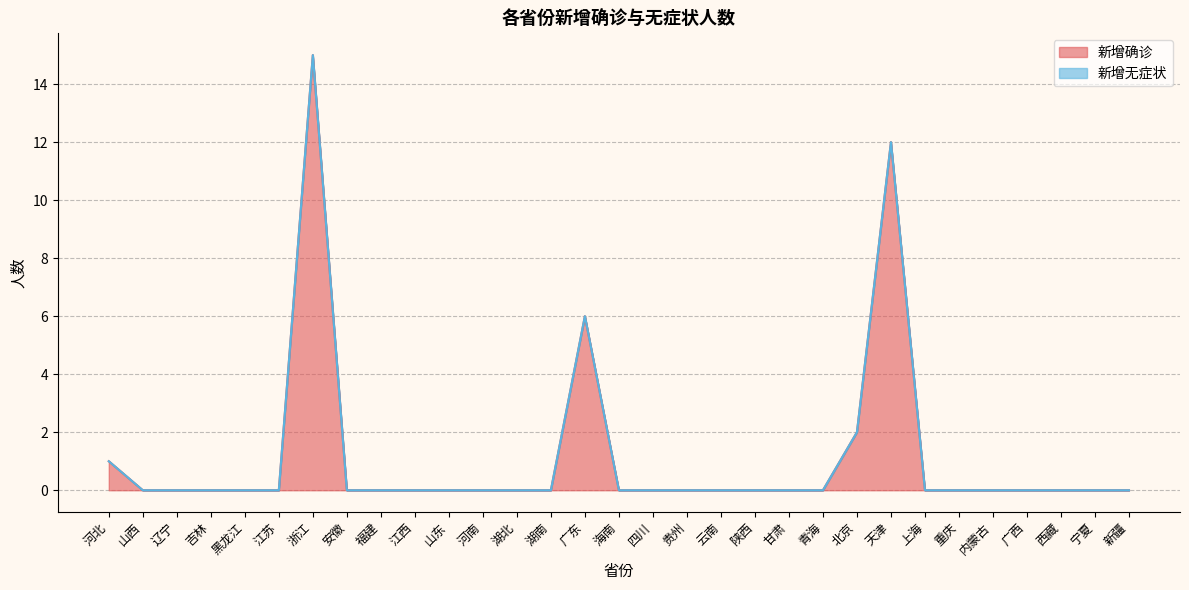

Does the chart display data point markers on the line(s)?

No